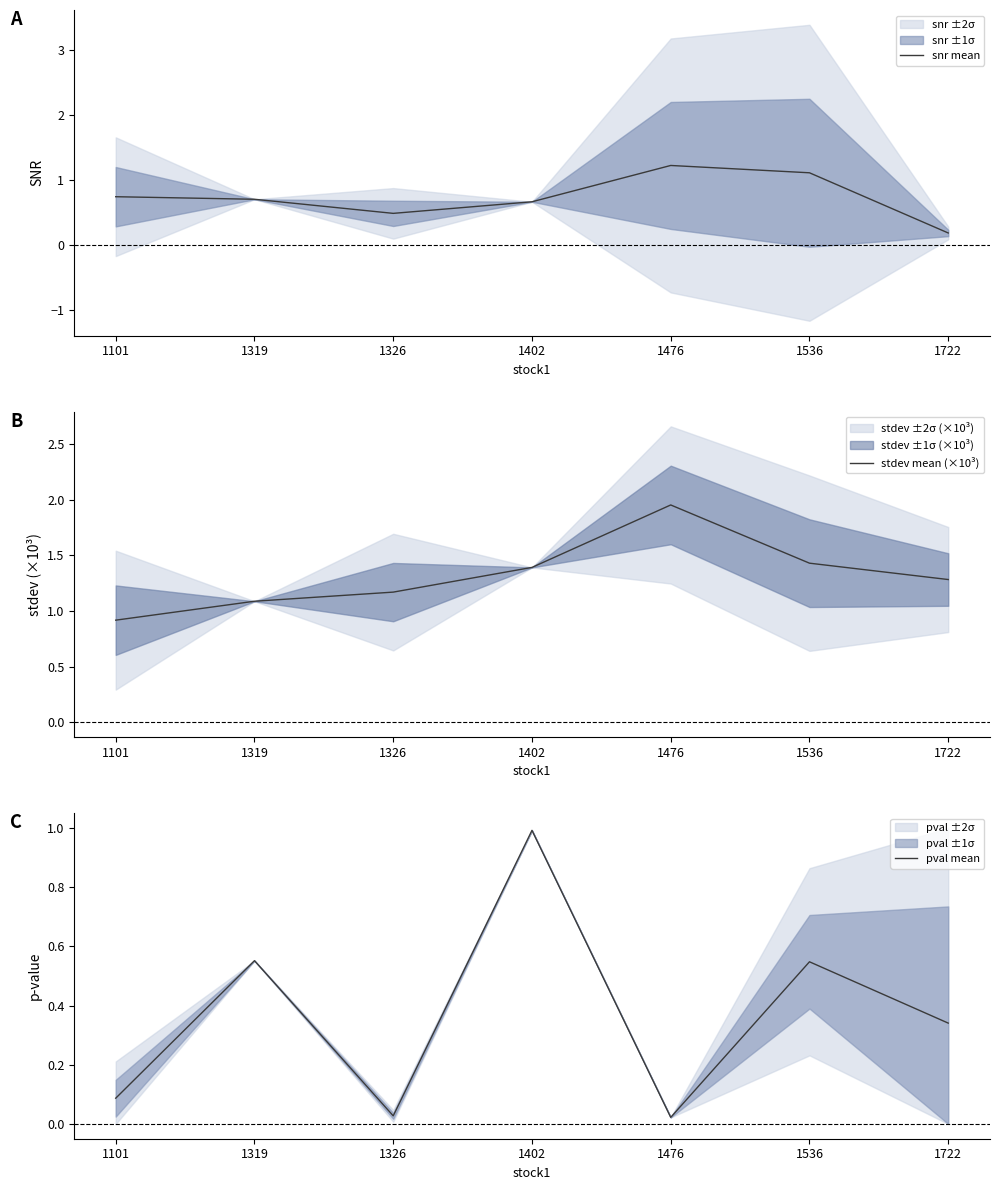

What is the sum of all stdev mean (×10³) values?

9.2